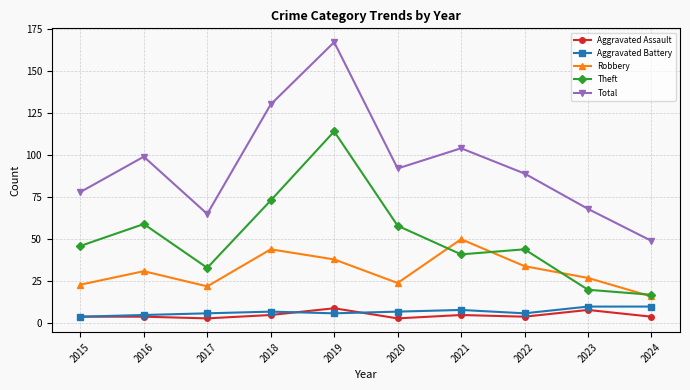

Which category has the highest value in the Robbery series?

2021